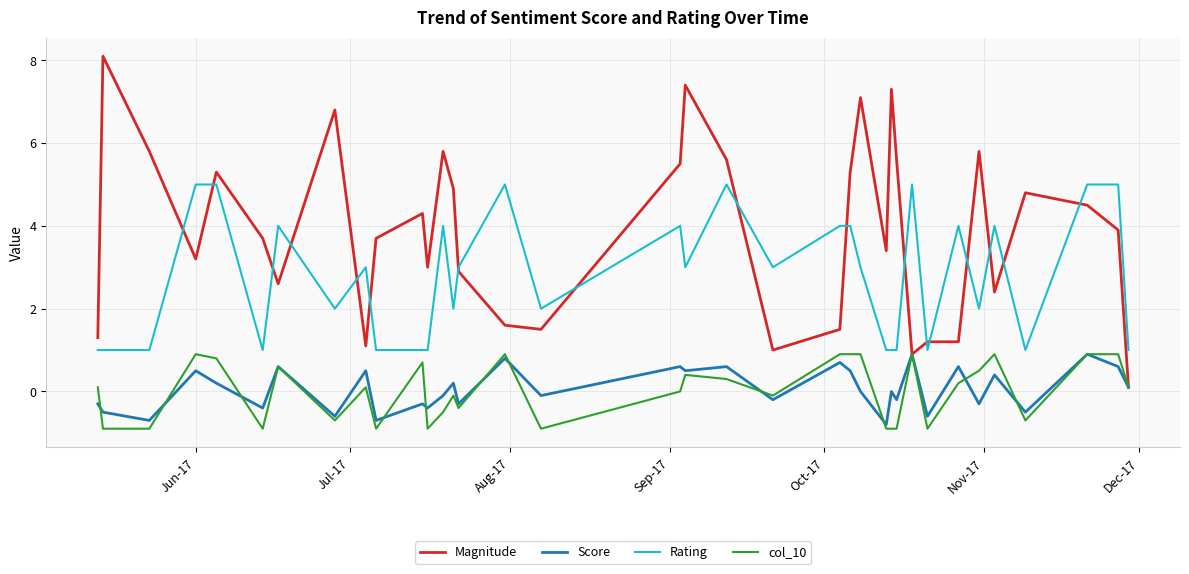

True or false: Score and Rating cross at least once.

False